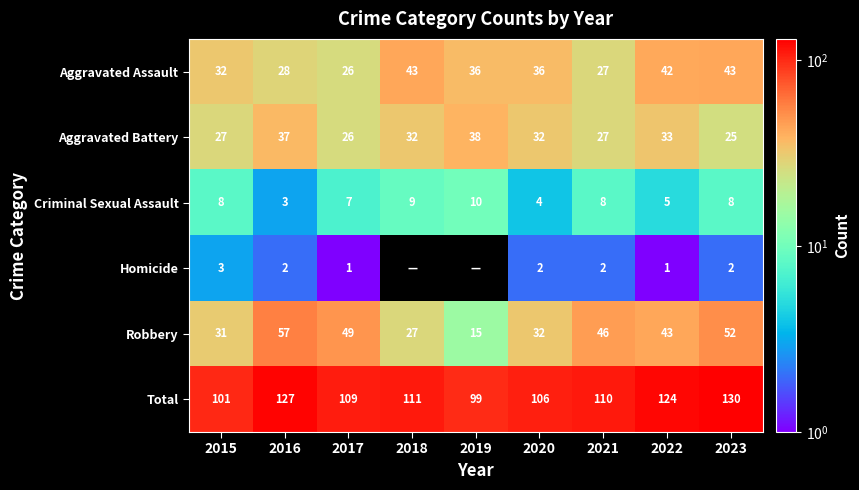

Rank the series at 2021 from lowest to highest value.

Homicide, Criminal Sexual Assault, Aggravated Assault, Aggravated Battery, Robbery, Total